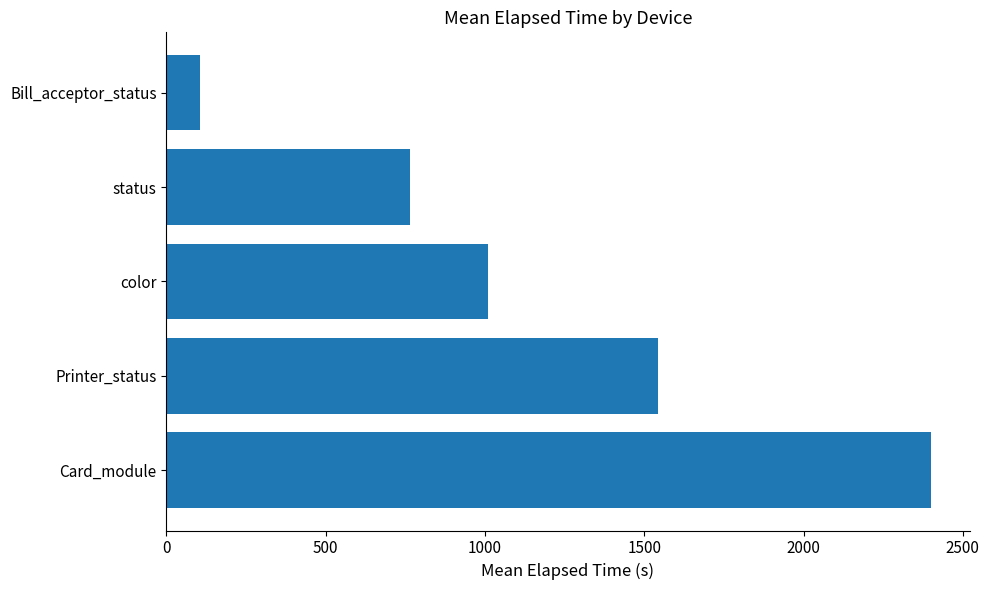

List the labels in order of value, smallest first.

Bill_acceptor_status, status, color, Printer_status, Card_module